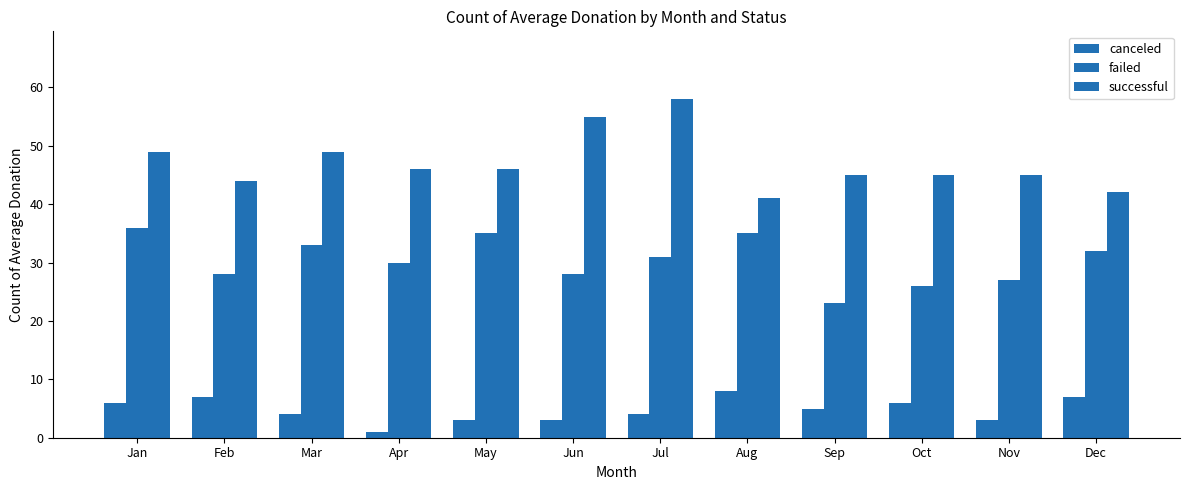

Which series has the largest total across all categories?

successful